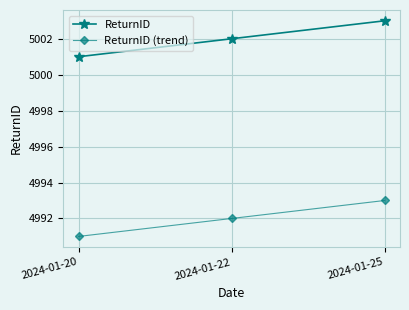

True or false: ReturnID has a value of 5001 at 2024-01-20.

True